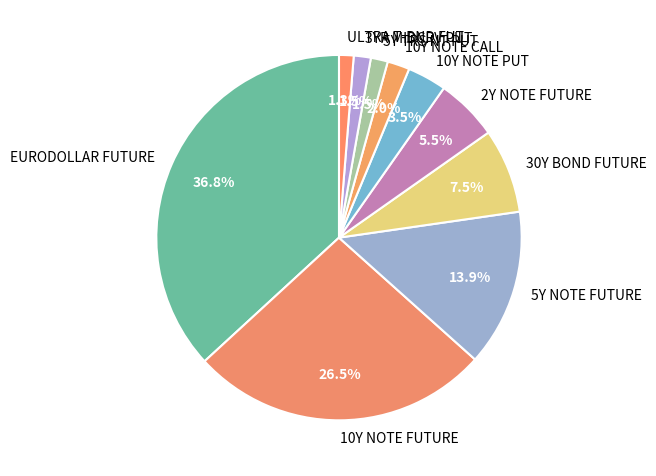

Is the sum of 30Y BOND FUTURE and 10Y NOTE CALL greater than half?

No